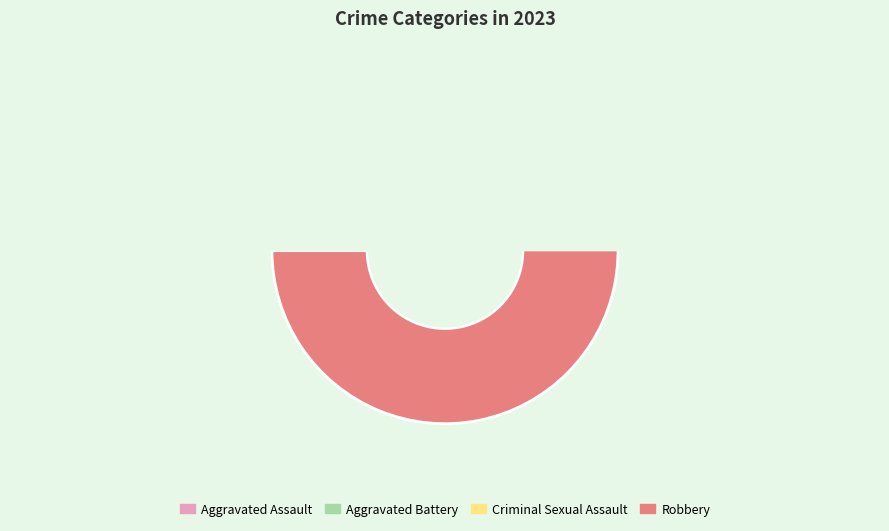

How many slices are in this pie chart?

4